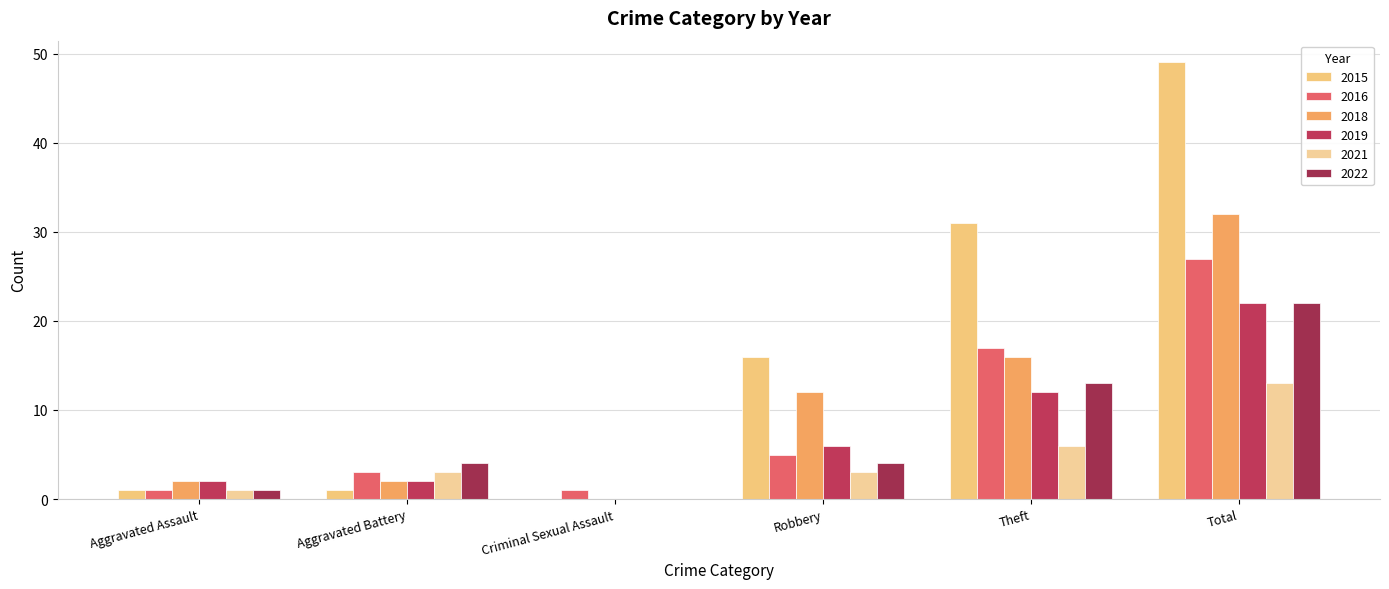

What is the sum of the 2021 values at Aggravated Battery and Criminal Sexual Assault?

3